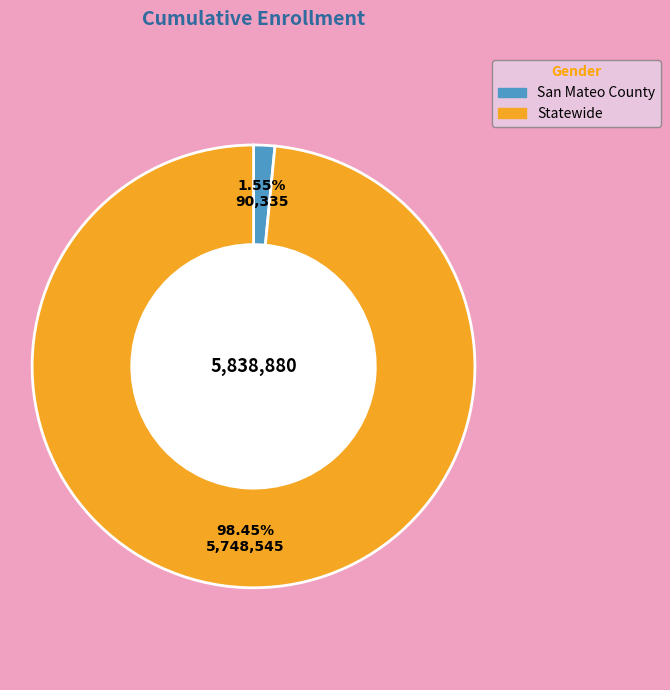

How much of the chart is everything except Statewide?

1.5%